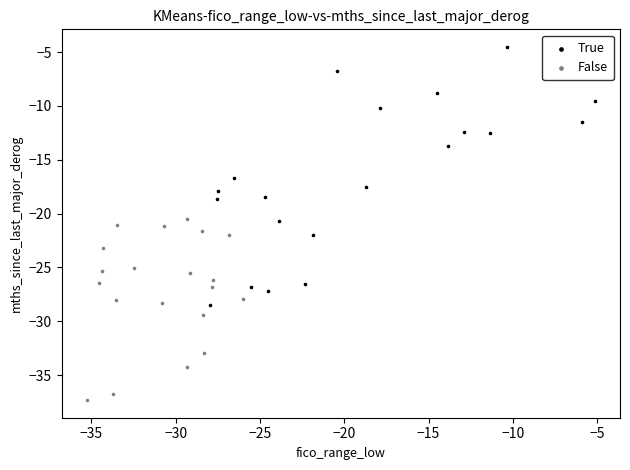

Which series contains the highest Y value?

True